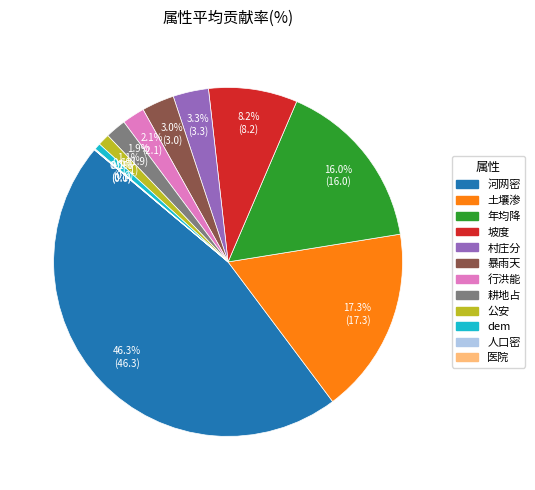

How much of the chart is everything except 行洪能?

97.9%